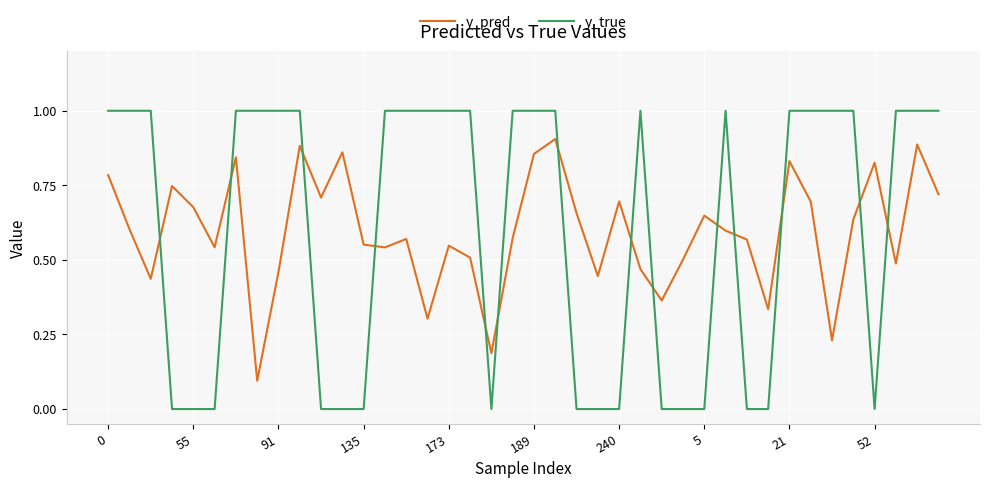

How many categories are shown in the chart?

40